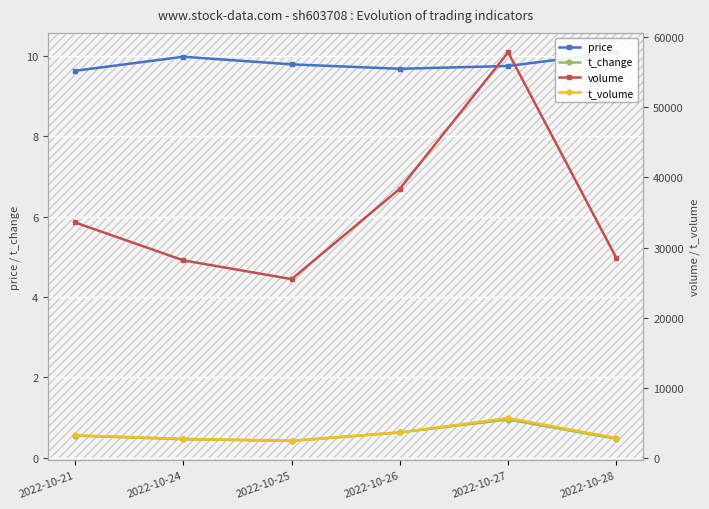

The value of t_volume at 2022-10-25 is 1683.2. True or false?

False